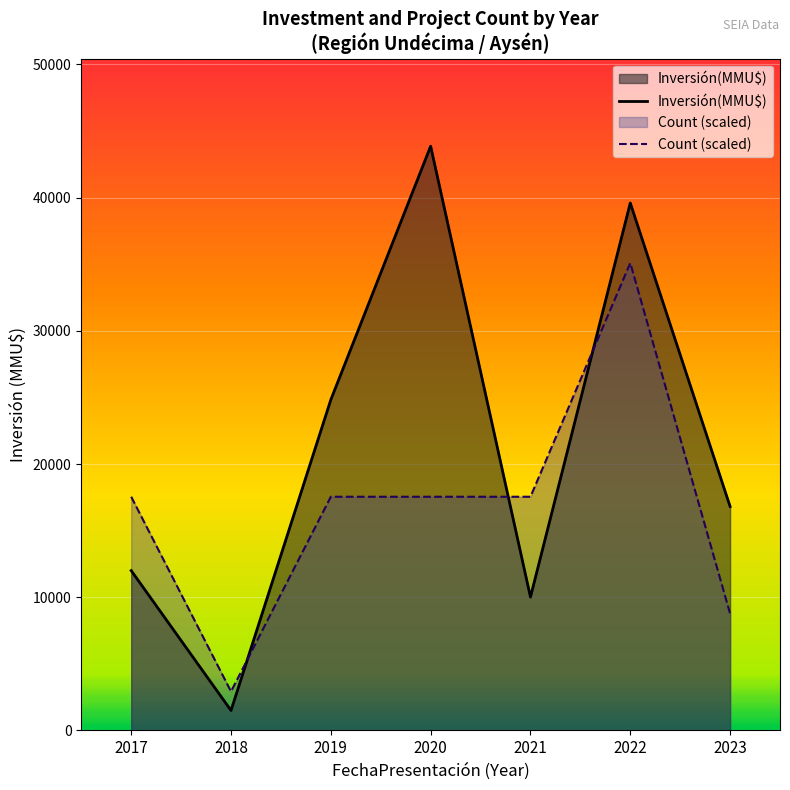

What is the difference between the maximum and minimum values in the Count (scaled) series?

32165.5